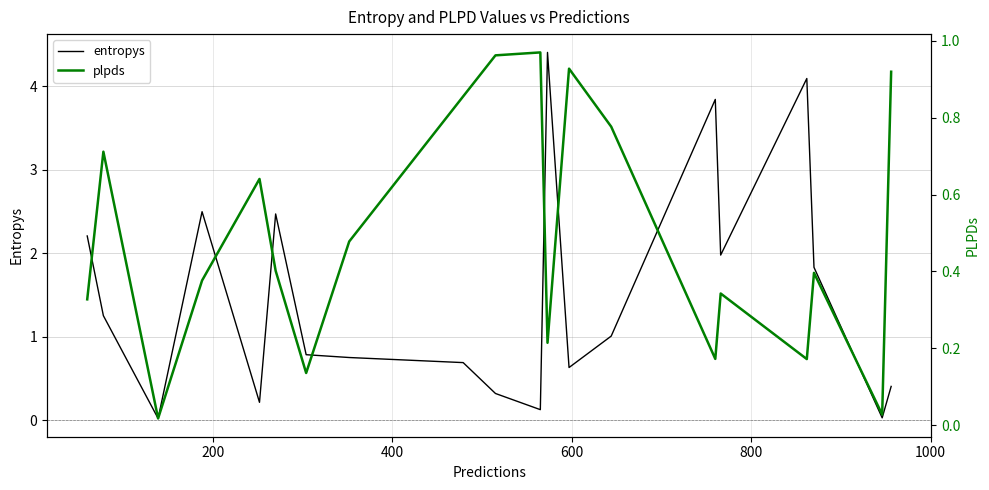

At how many categories does at least one series exceed 1?

10